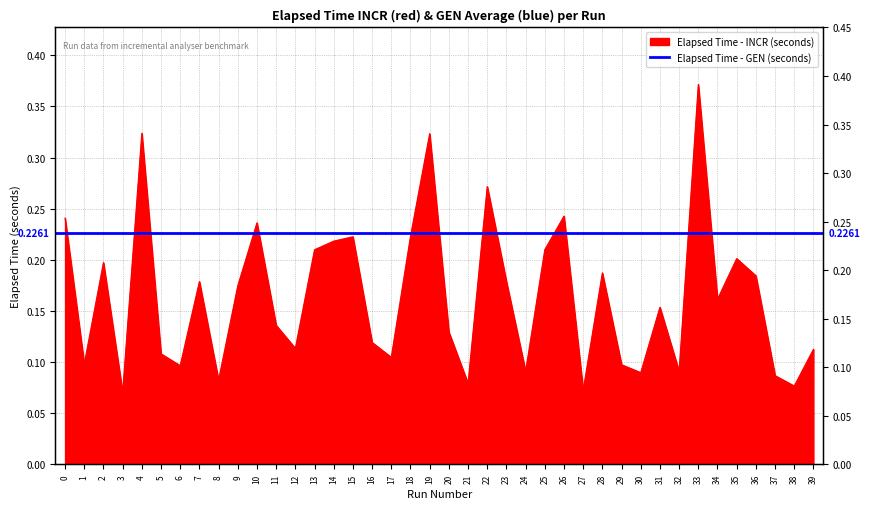

List the labels in order of value, largest first.

33, 4, 19, 22, 26, 0, 10, 18, 15, 14, 25, 13, 35, 2, 28, 36, 7, 23, 9, 34, 31, 11, 20, 16, 12, 39, 5, 17, 1, 29, 6, 24, 32, 30, 37, 8, 21, 38, 27, 3